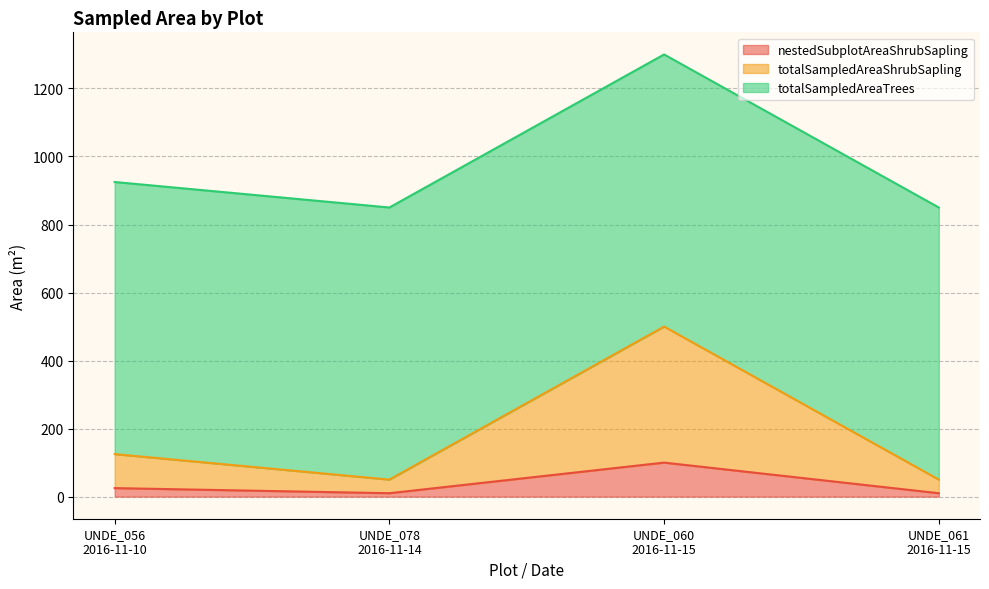

At which category is the sum across all series the highest?

UNDE_060
2016-11-15